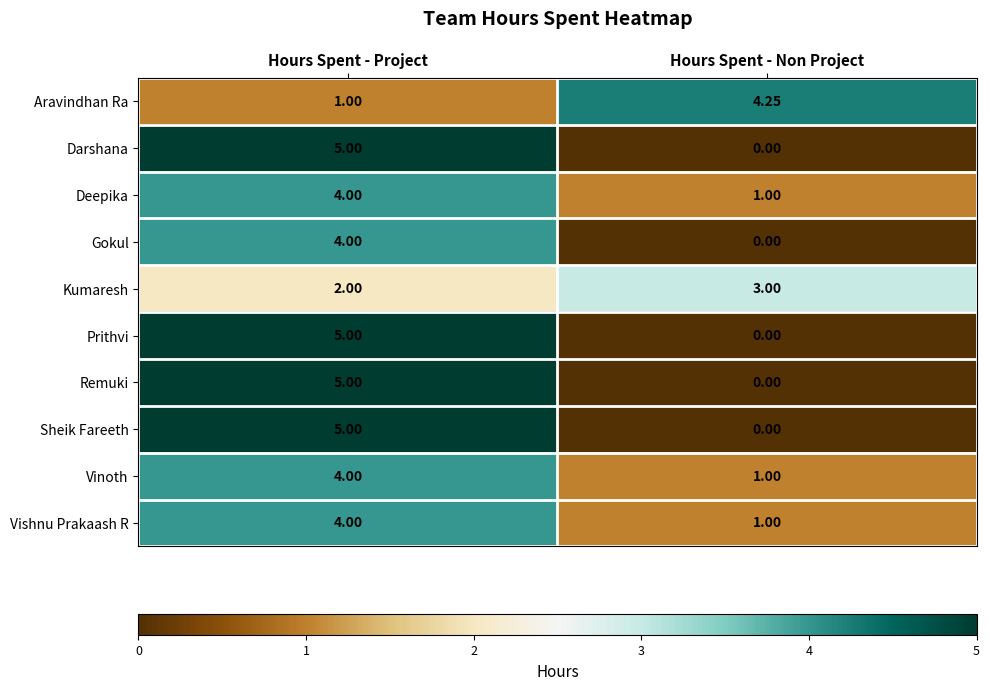

Where is Vishnu Prakaash R nearest to the value 2?

Hours Spent - Non Project